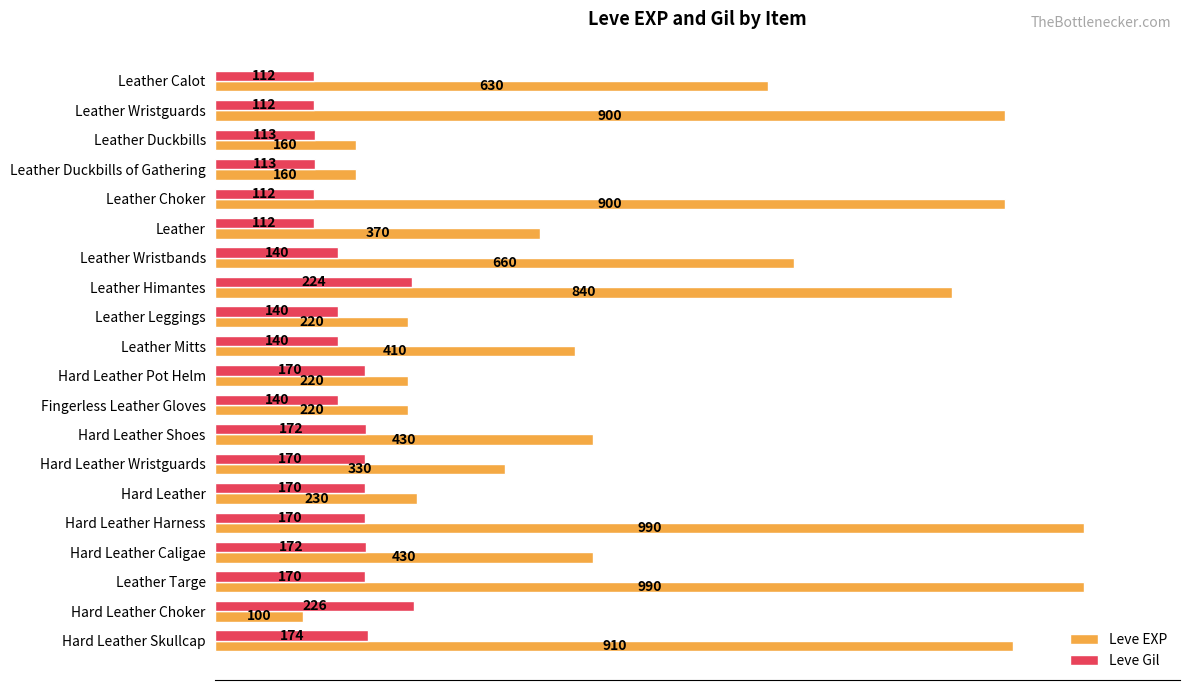

How many data points does each series have?

20